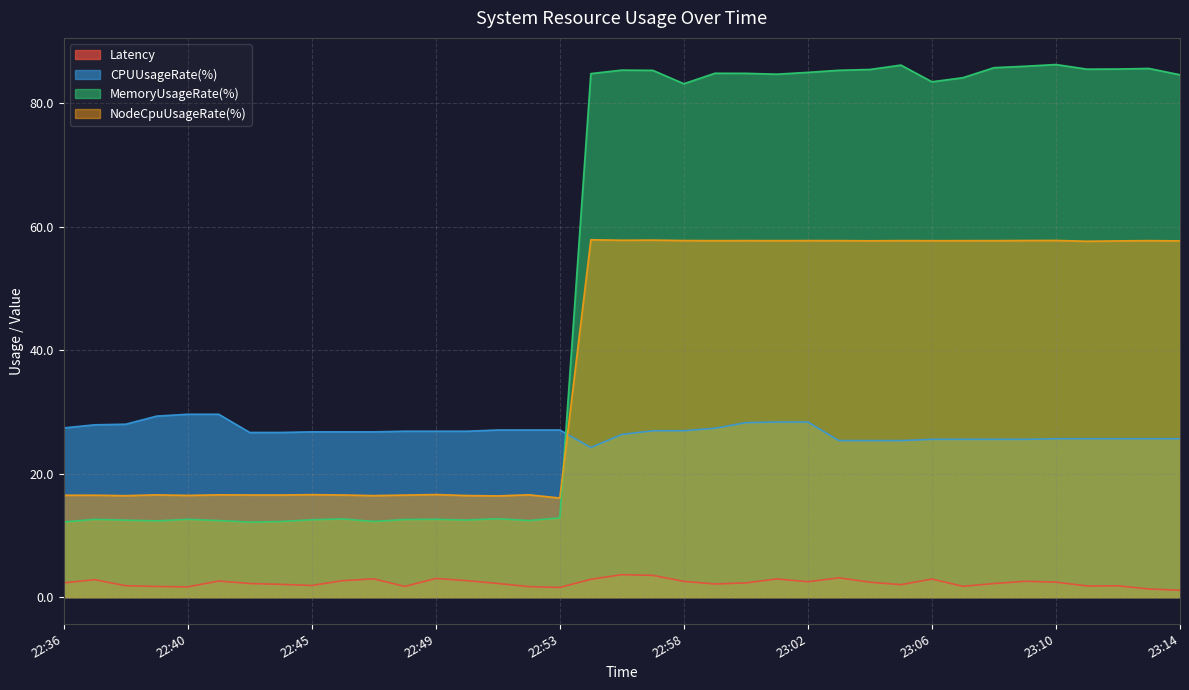

At 22:37, list the series in order from largest to smallest.

CPUUsageRate(%), NodeCpuUsageRate(%), MemoryUsageRate(%), Latency